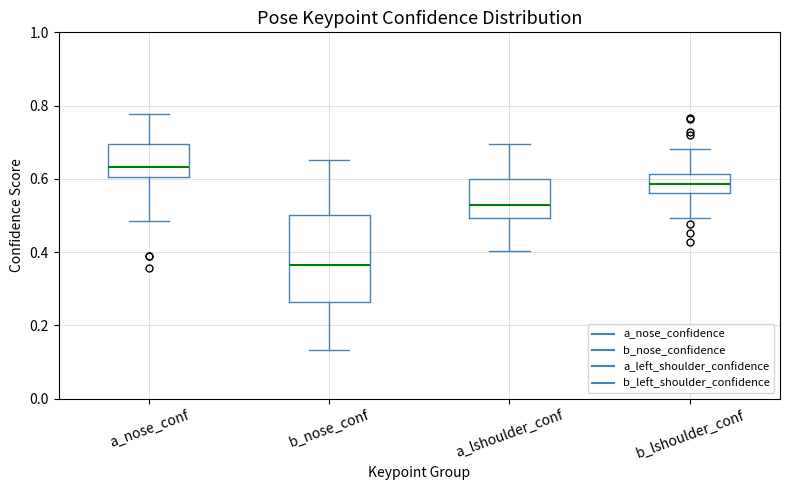

Which box is the tallest, from its lower edge to its upper edge?

b_nose_conf